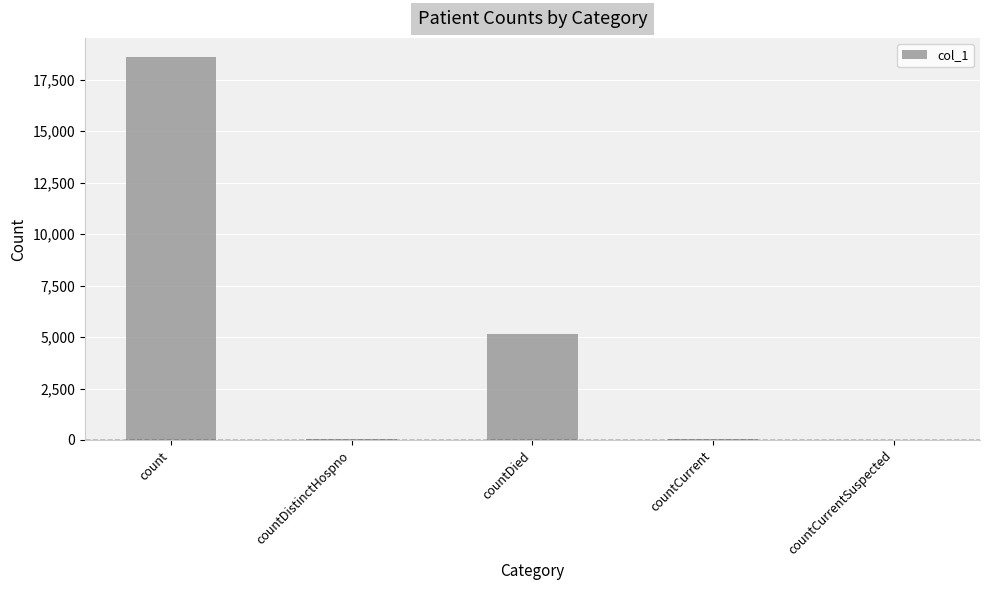

The chart shows a value of 7800 at countDied. True or false?

False